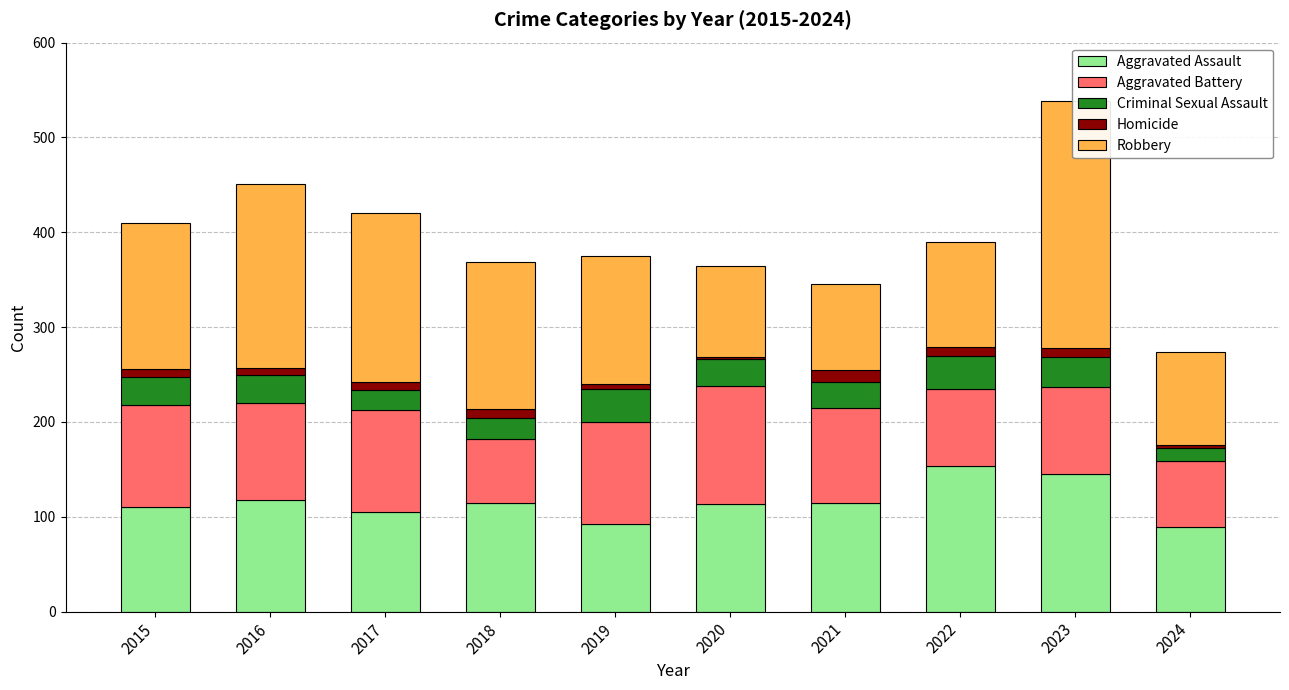

Are the bars horizontal?

No